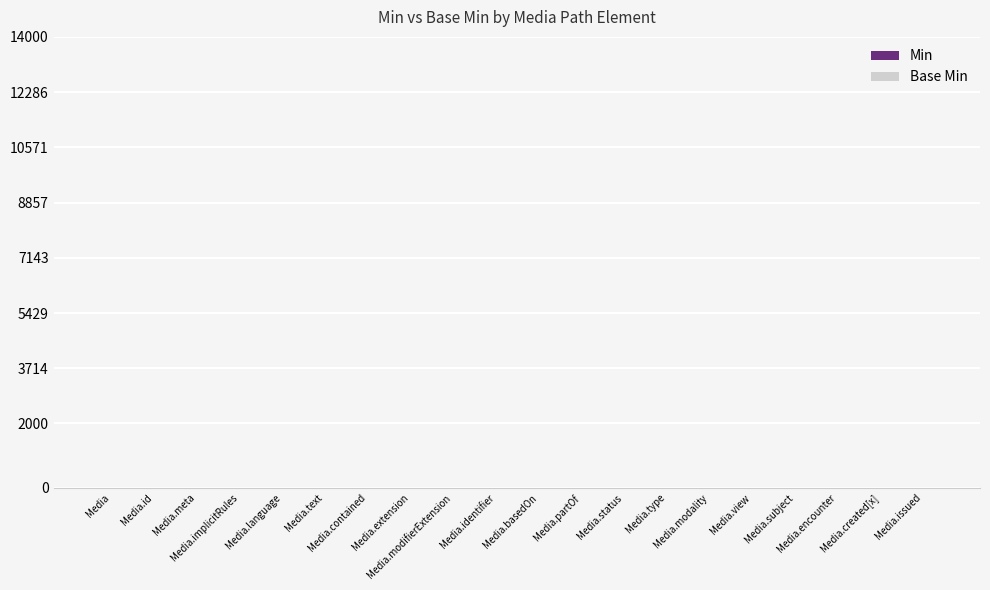

How many data points does each series have?

20